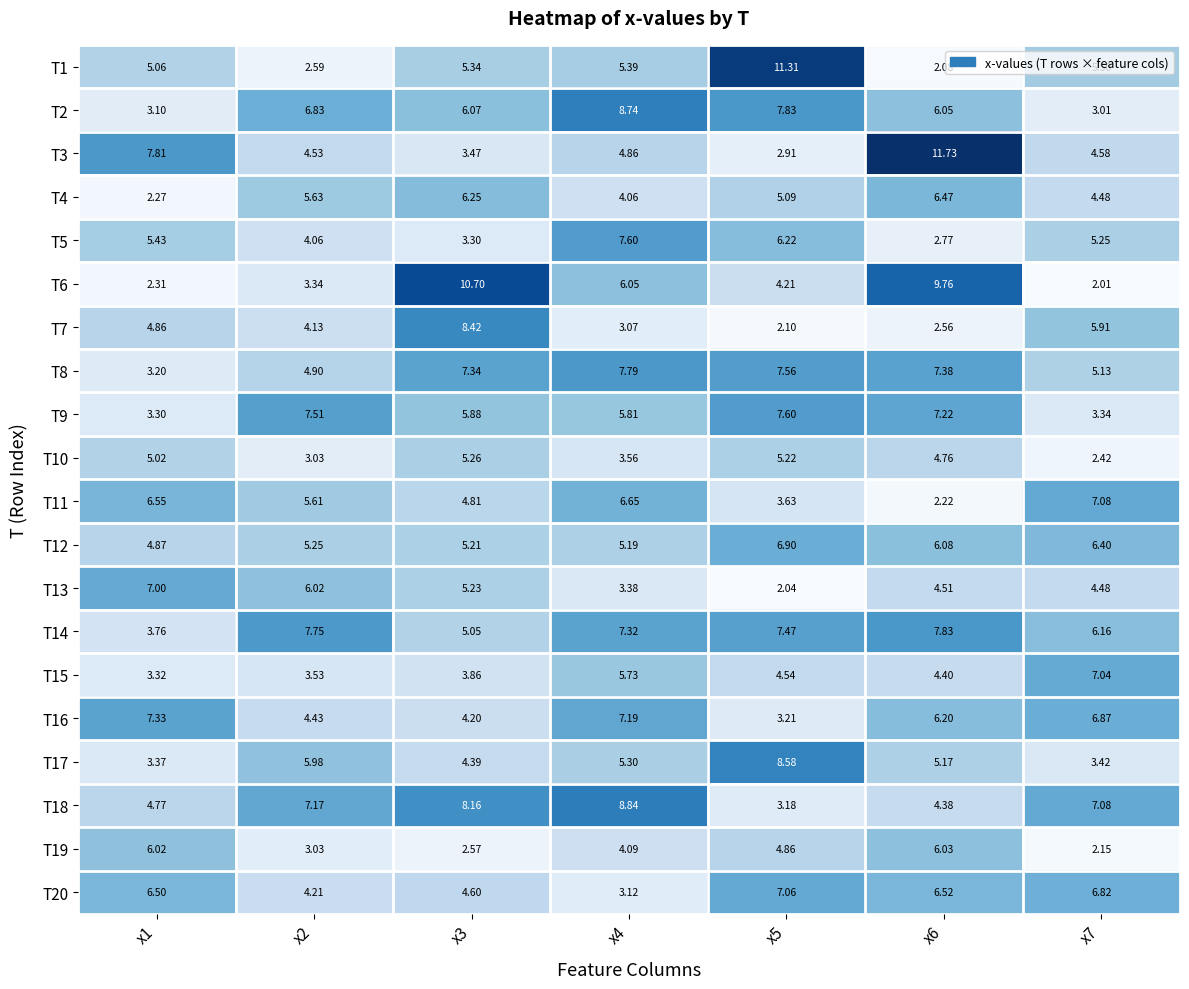

Is the value of T5 at x4 greater than the value of T3 at x4?

Yes